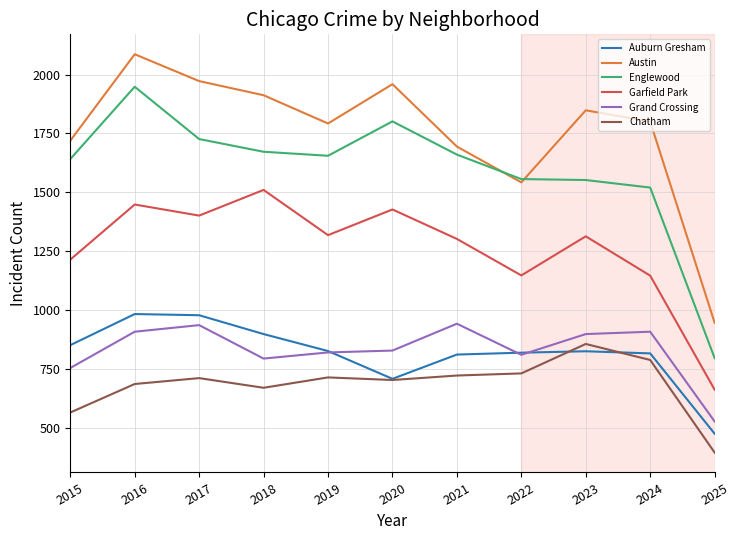

What are all the series names shown in the legend?

Auburn Gresham, Austin, Englewood, Garfield Park, Grand Crossing, Chatham